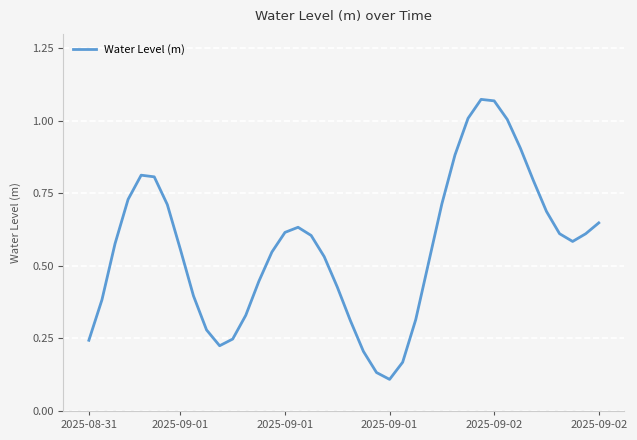

What is the difference between the maximum and minimum values?

1.0